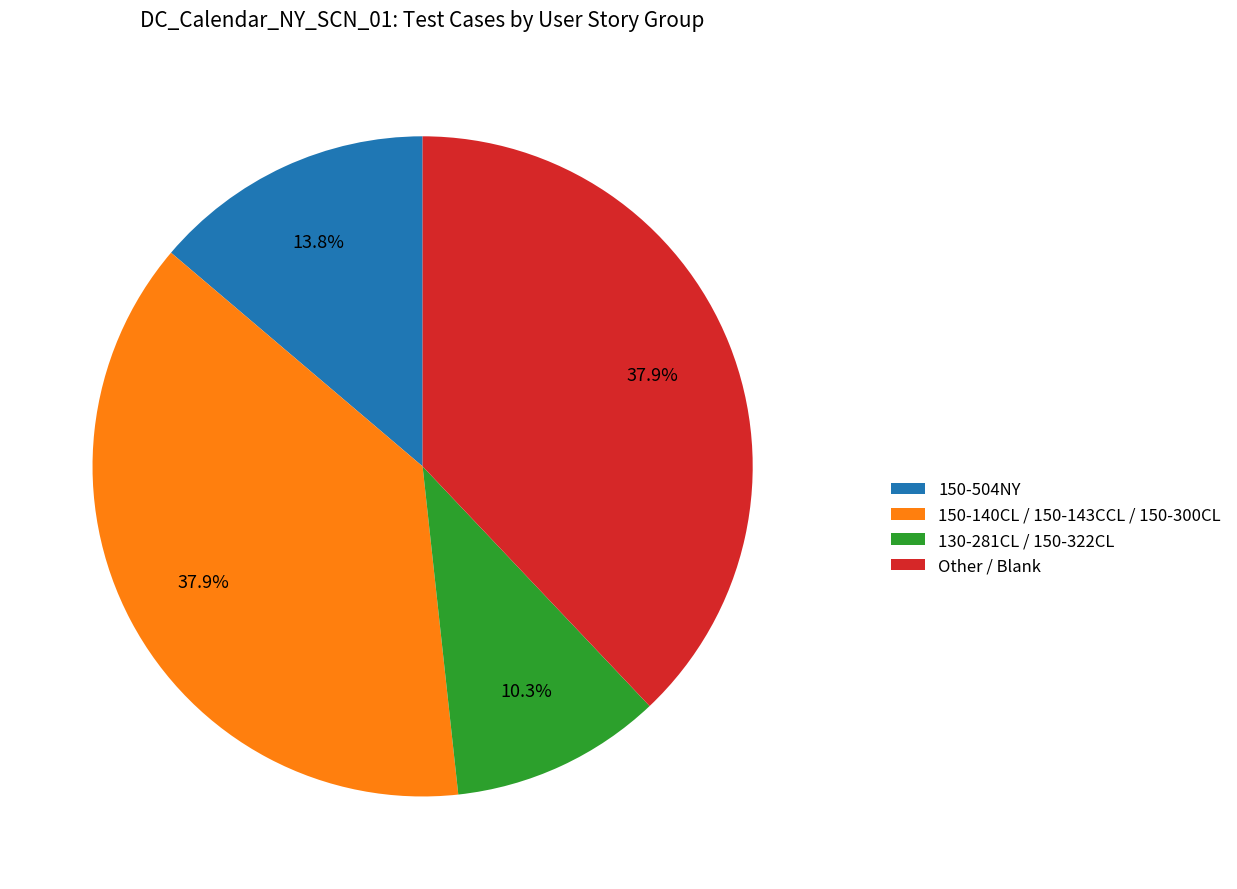

What percentage do 150-504NY and 130-281CL / 150-322CL together represent?

24.1%